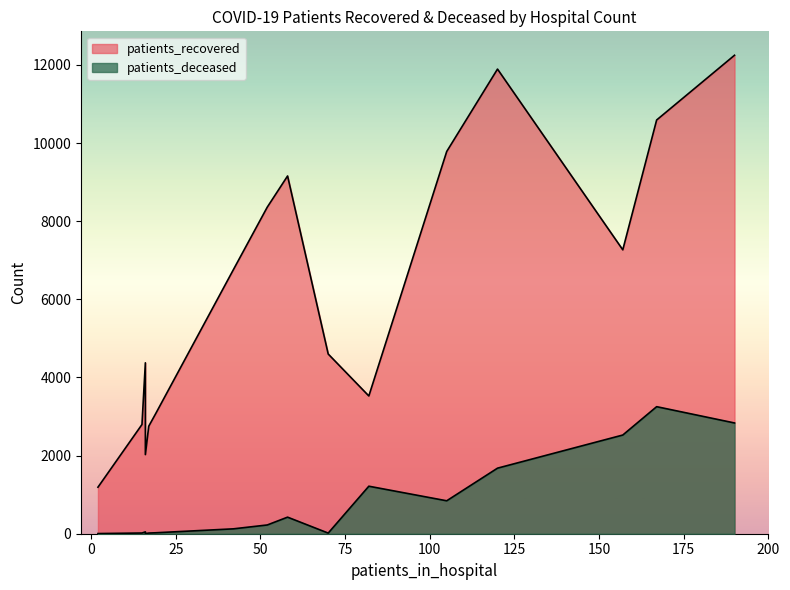

Between 35-39 and 45-49, which series saw the biggest shift?

patients_recovered